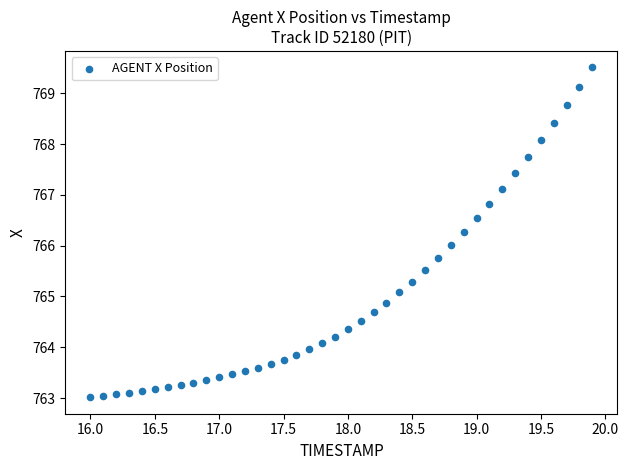

What is the range of Y values (max minus min)?

6.5